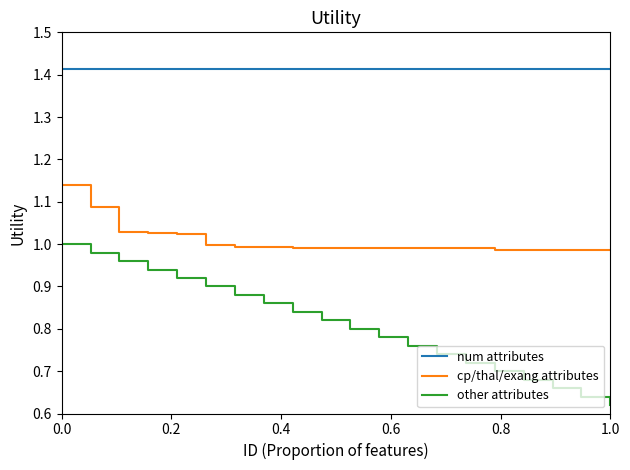

True or false: other attributes and num attributes cross at least once.

False